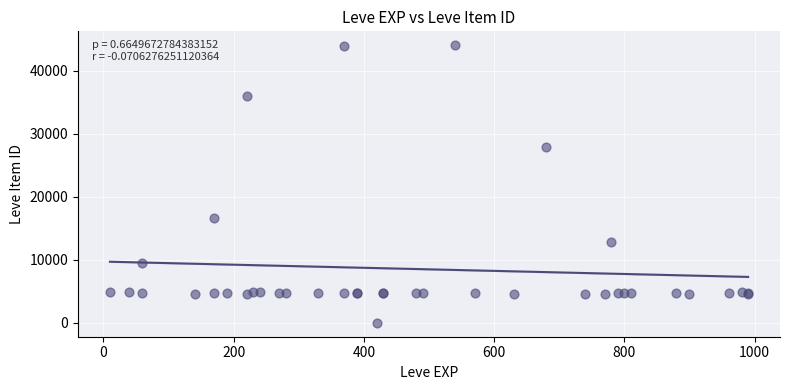

What Y value in the scatter plot is closest to 22050?

16734